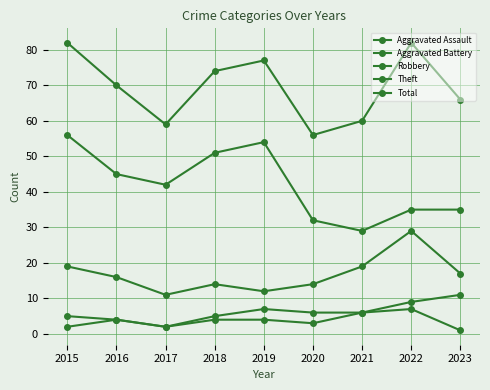

True or false: Robbery and Aggravated Battery intersect in this chart.

False